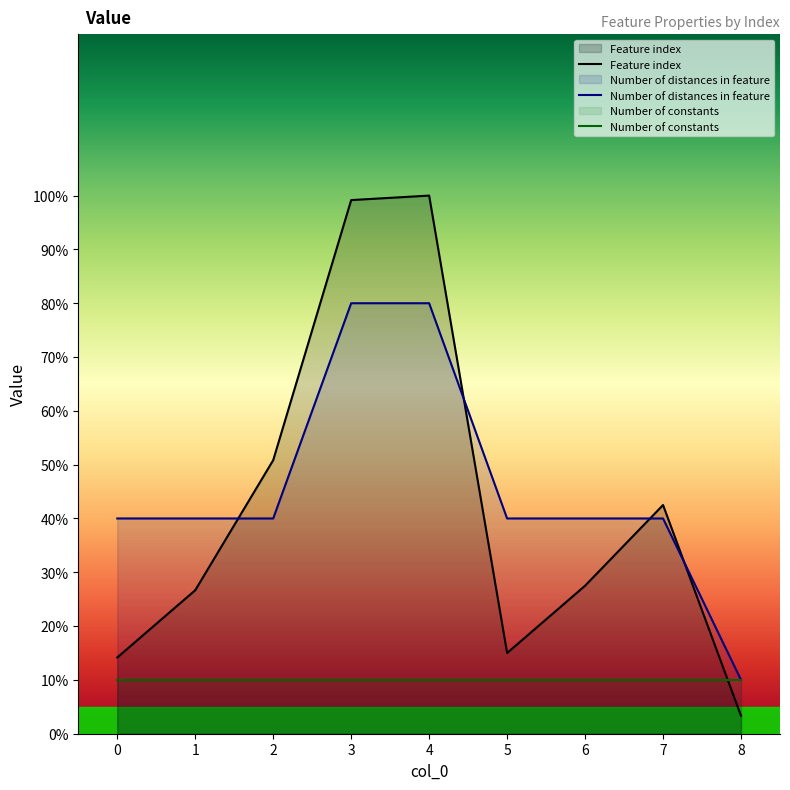

What is the difference between the Number of distances in feature values at 2 and 8?

30.0